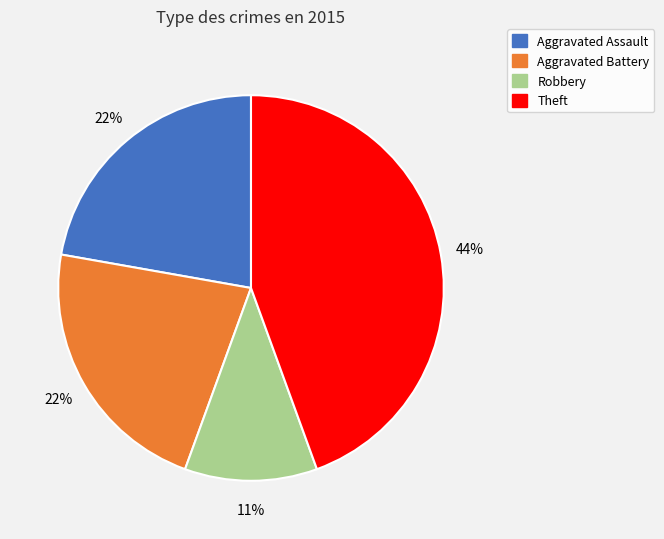

How many slices are in this pie chart?

4